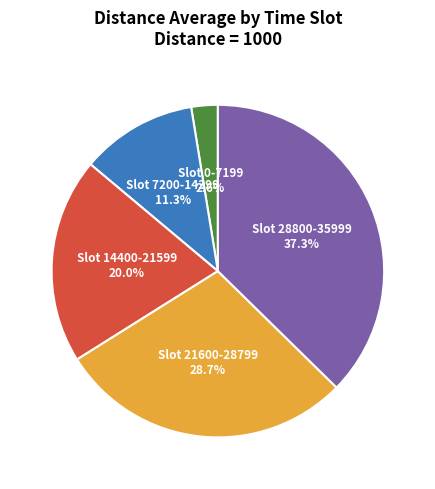

Rank the categories by value from highest to lowest.

Slot 28800-35999, Slot 21600-28799, Slot 14400-21599, Slot 7200-14399, Slot 0-7199